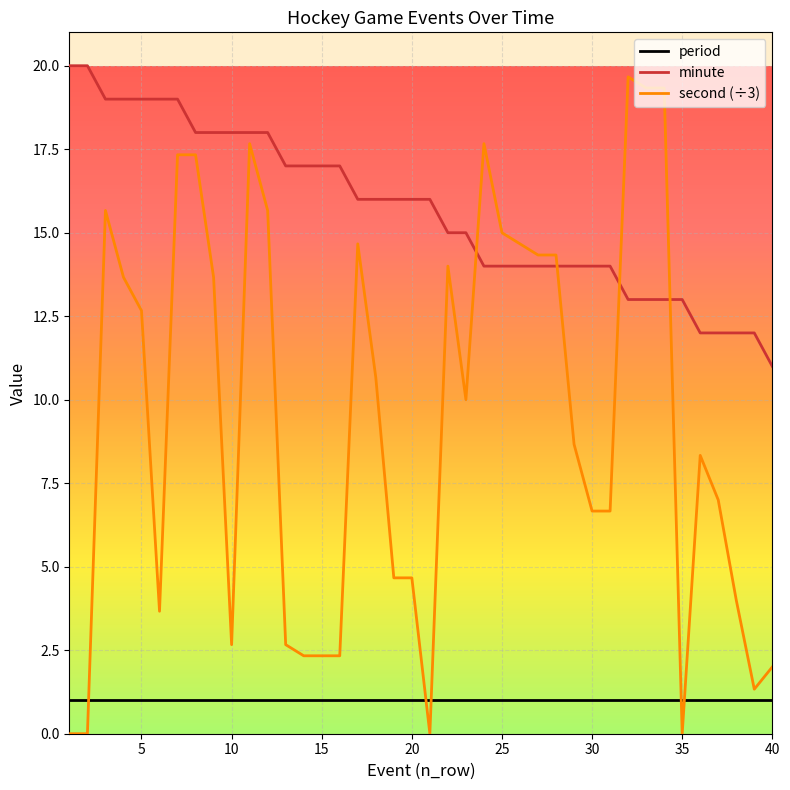

List the series in order of their peak value, lowest first.

period, second (÷3), minute